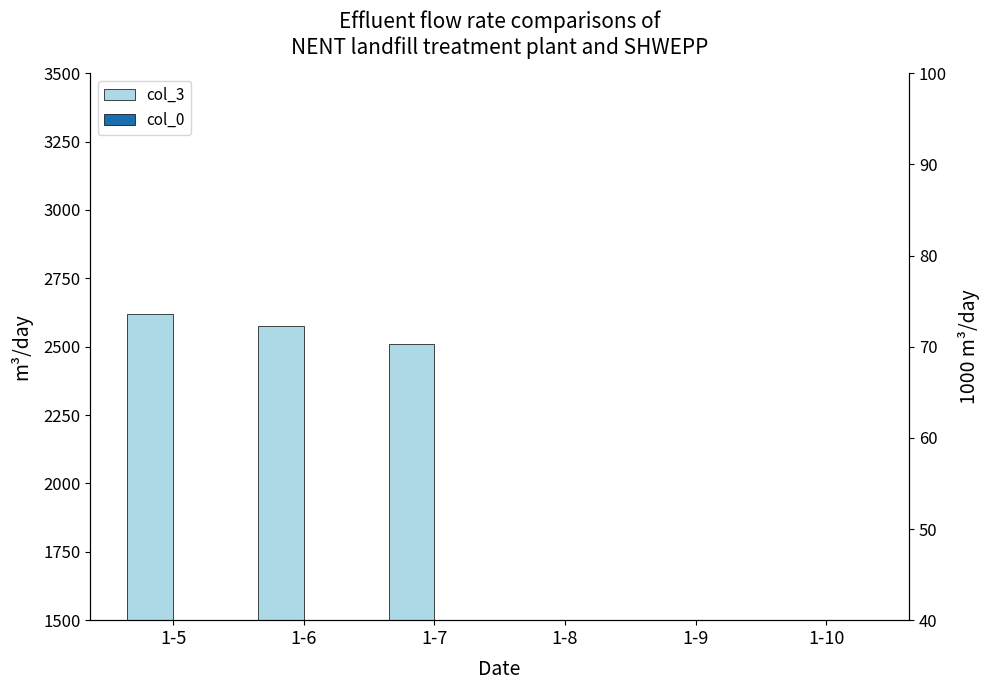

True or false: col_0 has a value of 10 at 1-7.

True